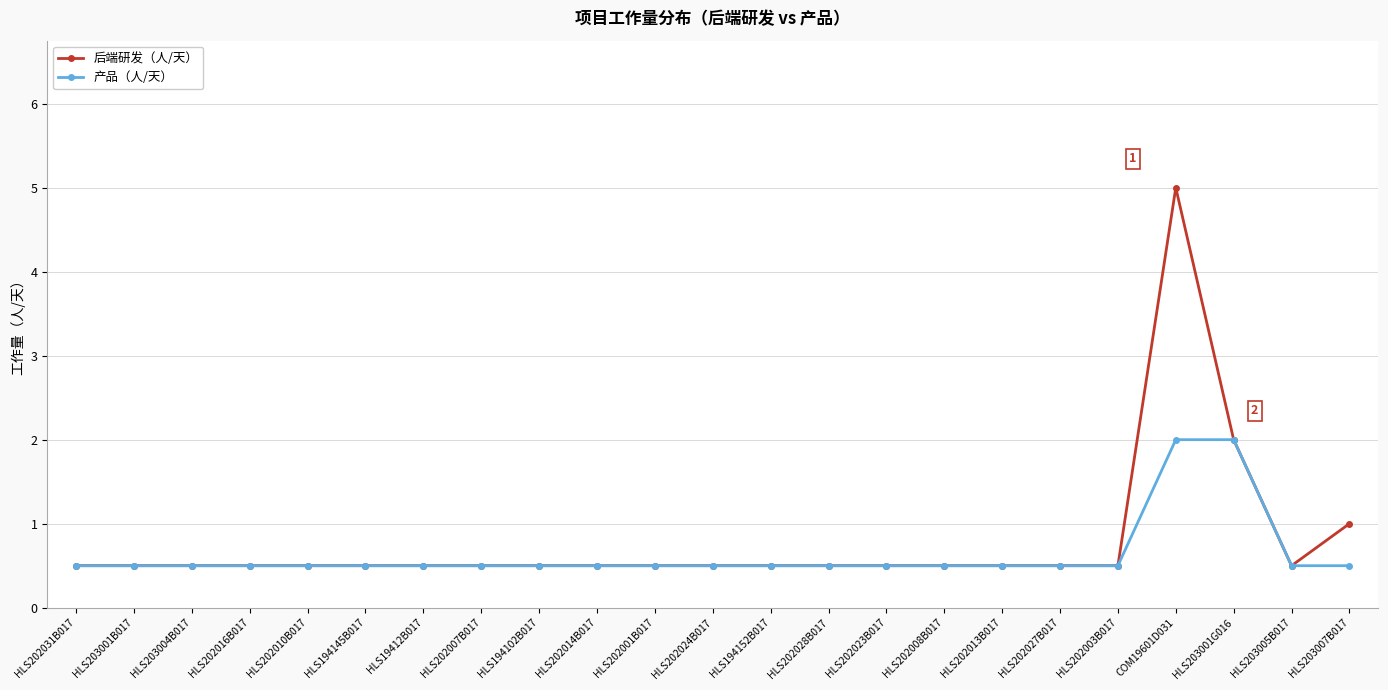

Is it true that 产品（人/天） equals 0.5 at HLS203007B017?

True